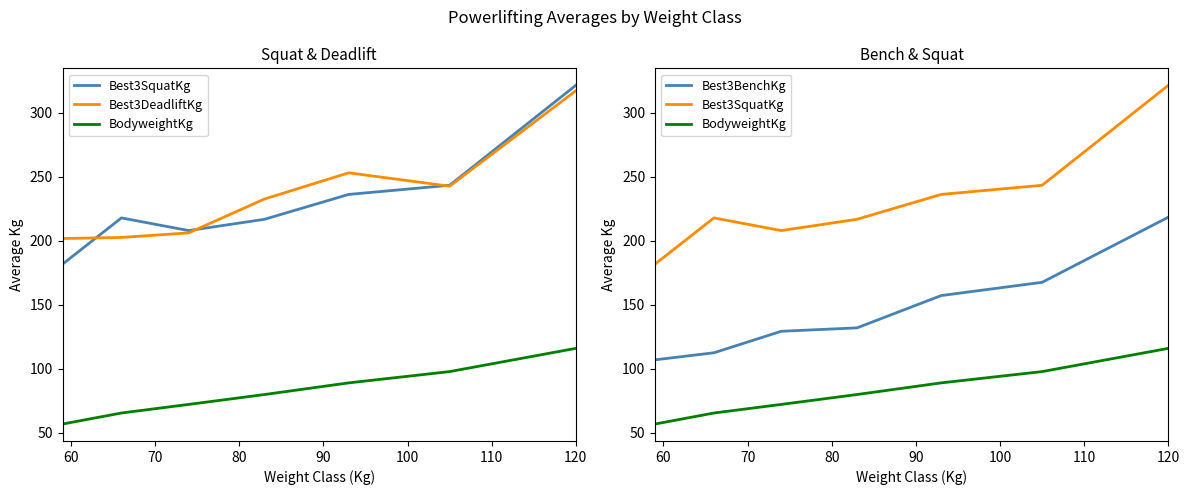

What are all the series names shown in the legend?

Best3SquatKg, Best3DeadliftKg, BodyweightKg, Best3BenchKg